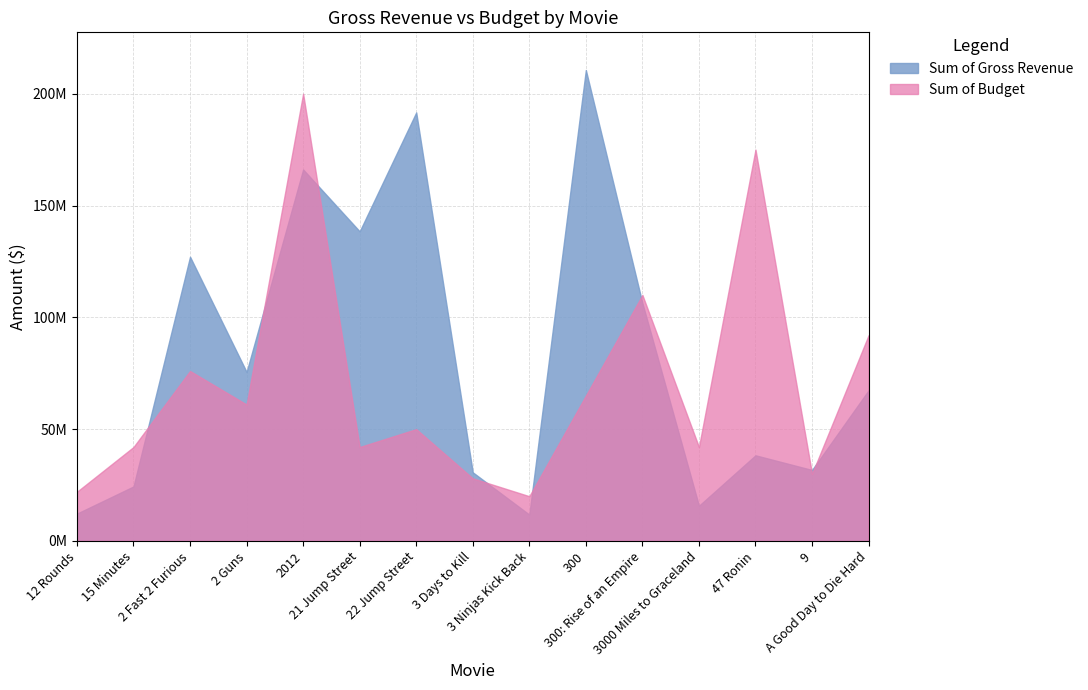

Rank the series at 15 Minutes from lowest to highest value.

Sum of Gross Revenue, Sum of Budget